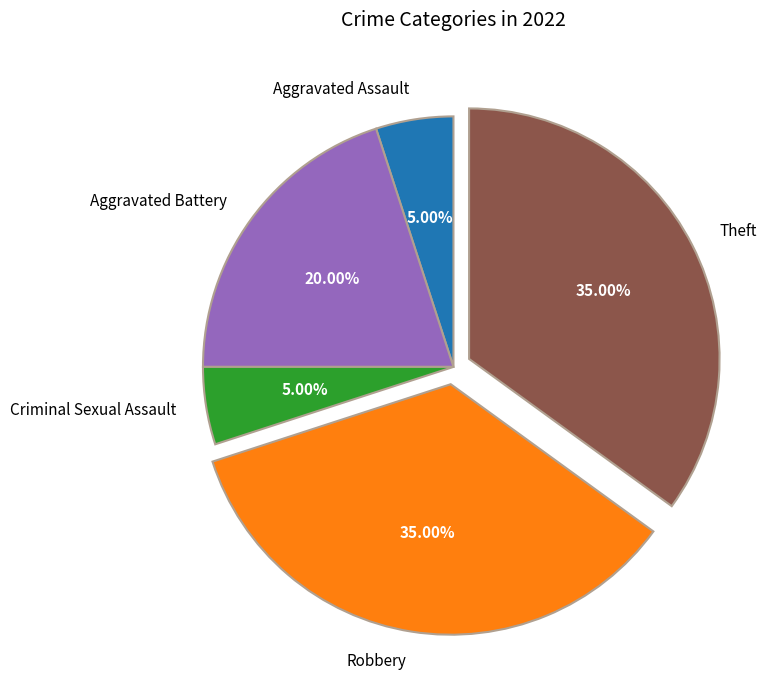

To the nearest percent, what percentage of the pie is Criminal Sexual Assault?

5%